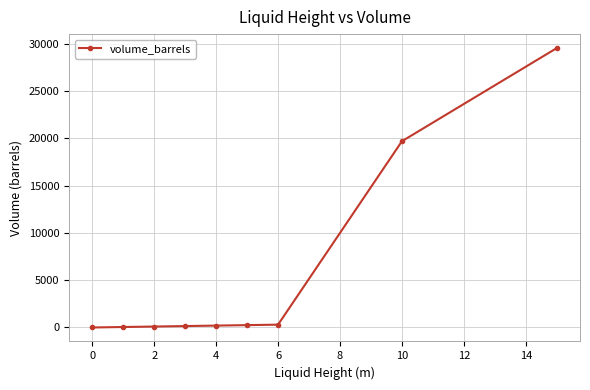

What is the value of the 2nd point from the left?

50